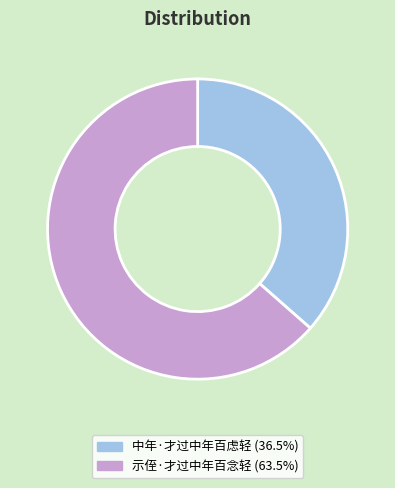

Count the number of slices in the pie.

2